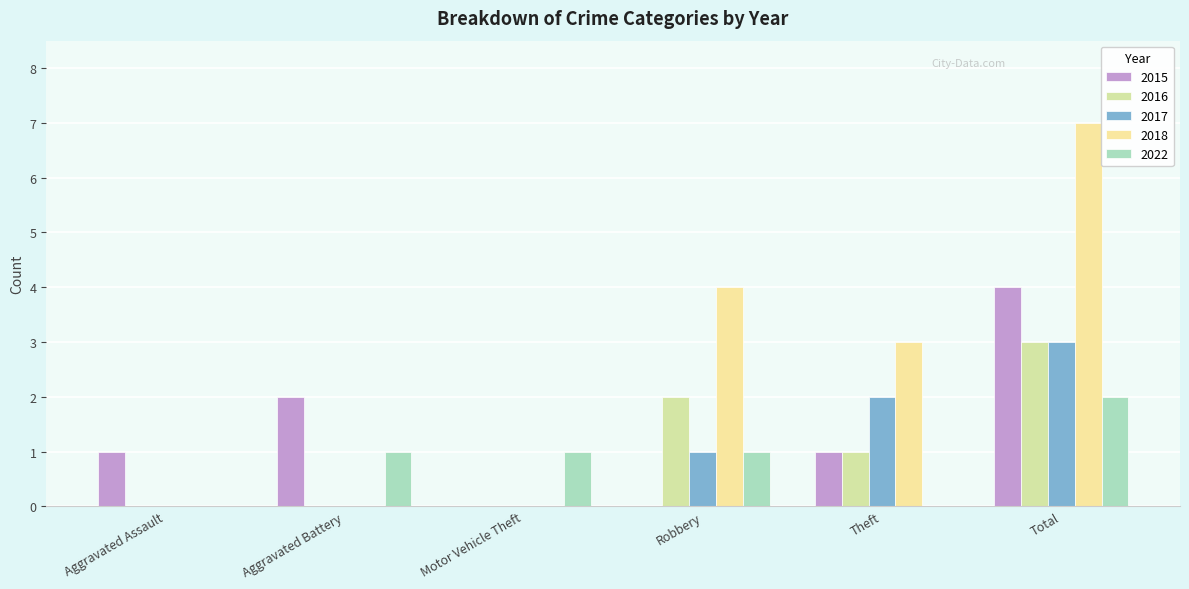

At how many categories does at least one series exceed 1?

4